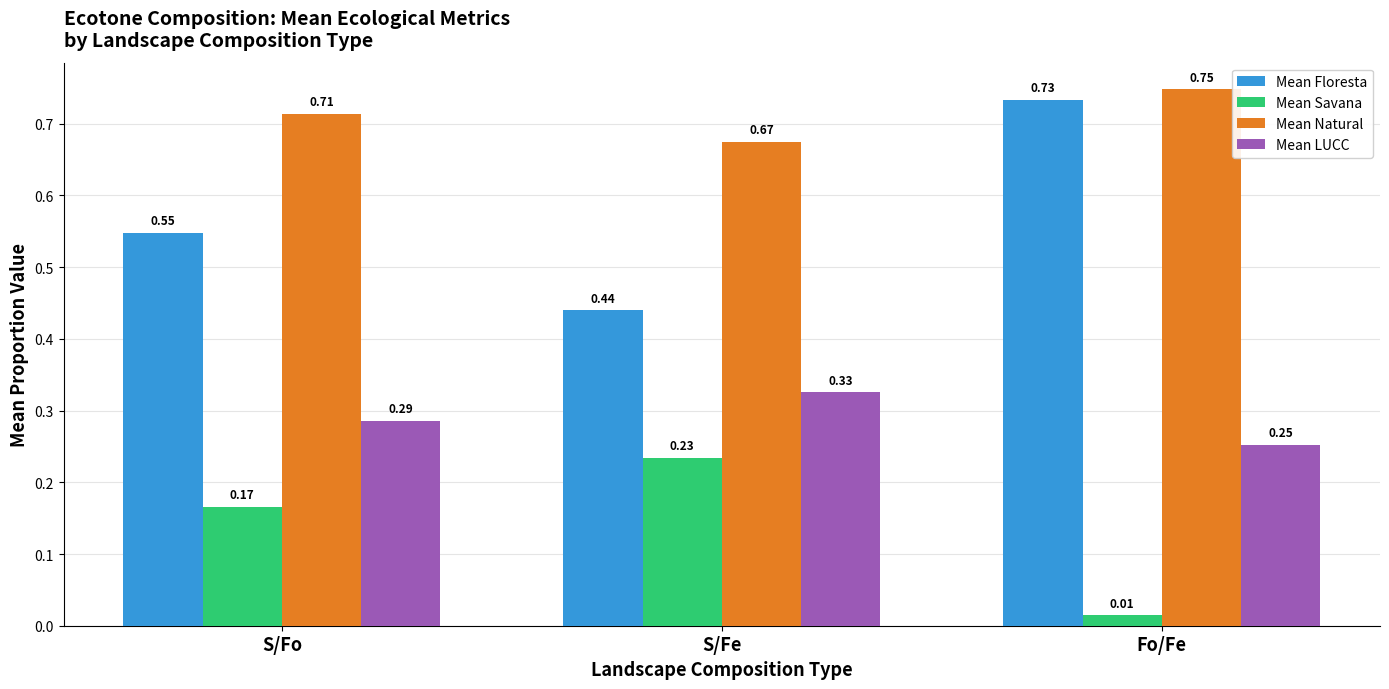

At which category does the chart reach its peak across all series?

Fo/Fe